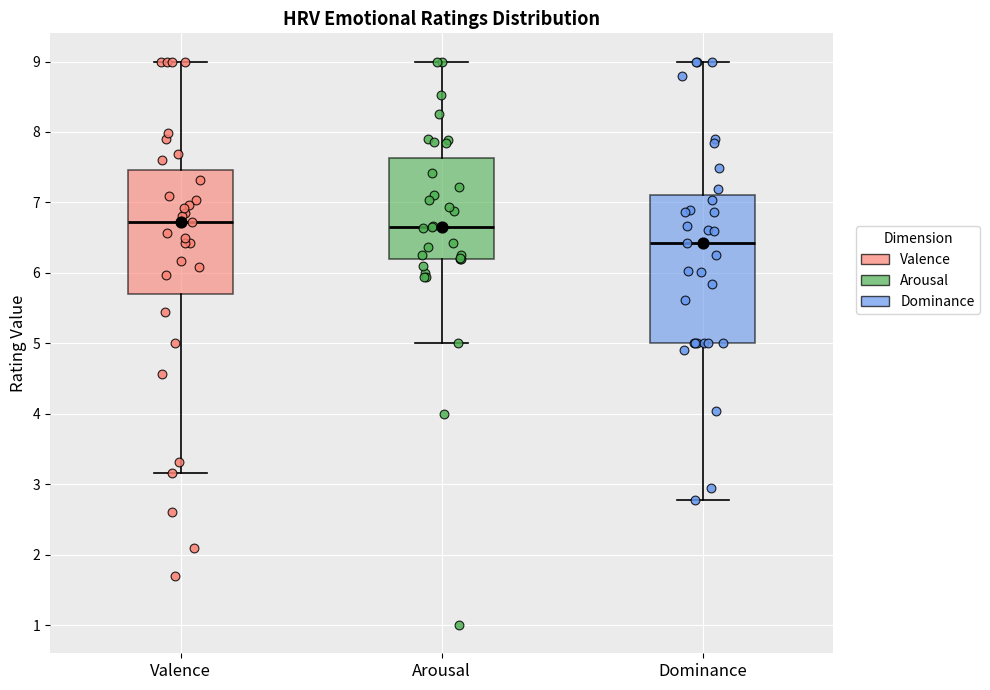

Comparing the boxes themselves (not the whiskers), which one is the tallest?

Dominance